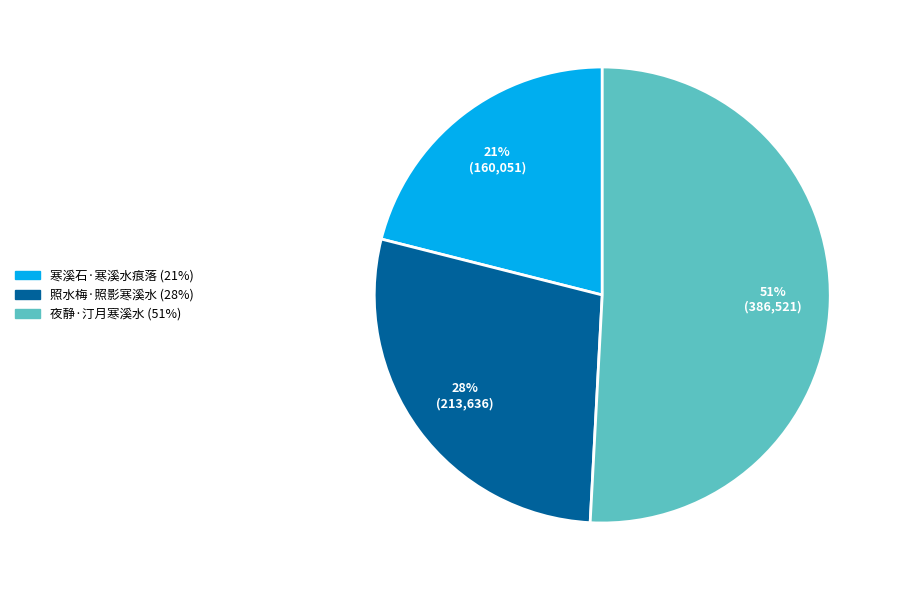

What is the ratio of the value at 夜静·汀月寒溪水 to the value at 照水梅·照影寒溪水?

1.8